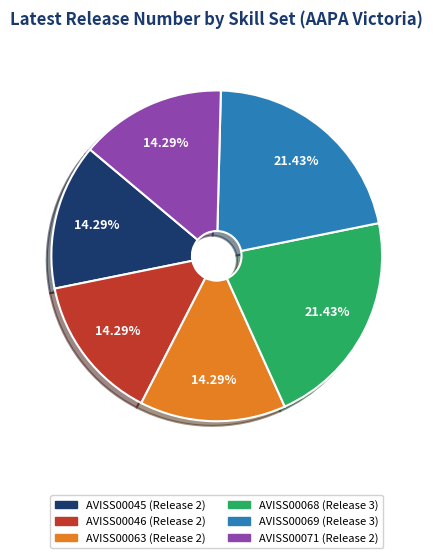

Is there any slice that represents more than half of the pie?

No